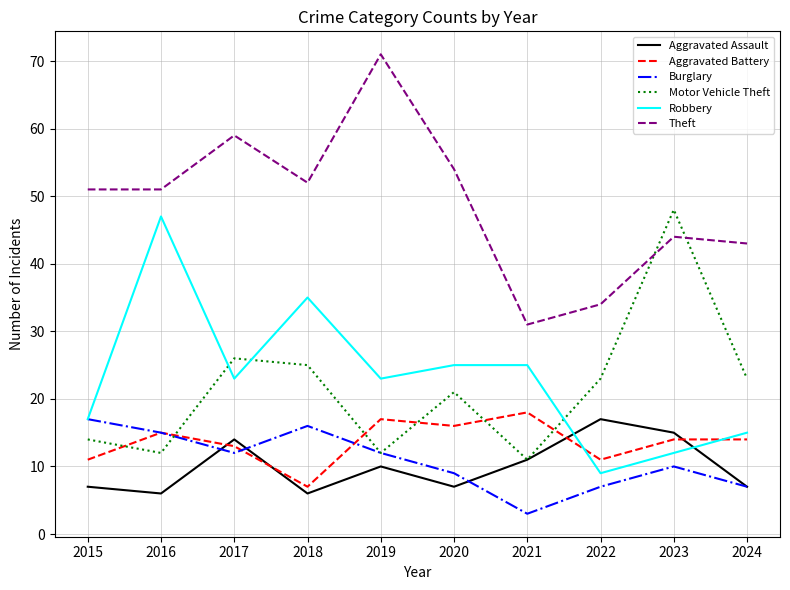

Which series has the largest total across all categories?

Theft